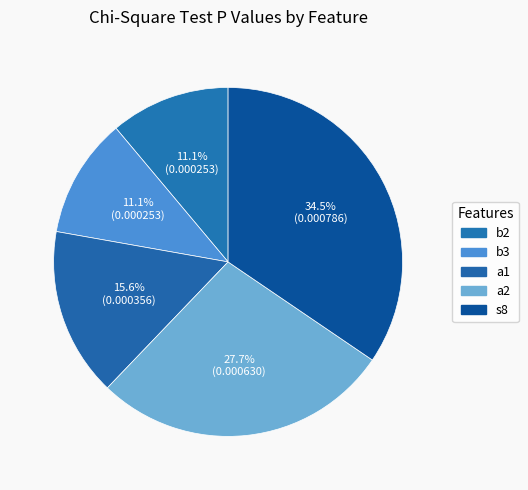

What portion of the pie excludes s8?

65.5%